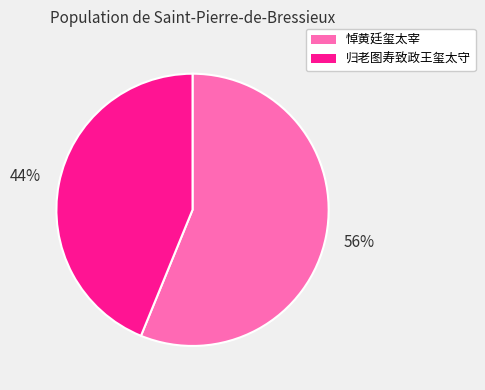

How many slices are in this pie chart?

2